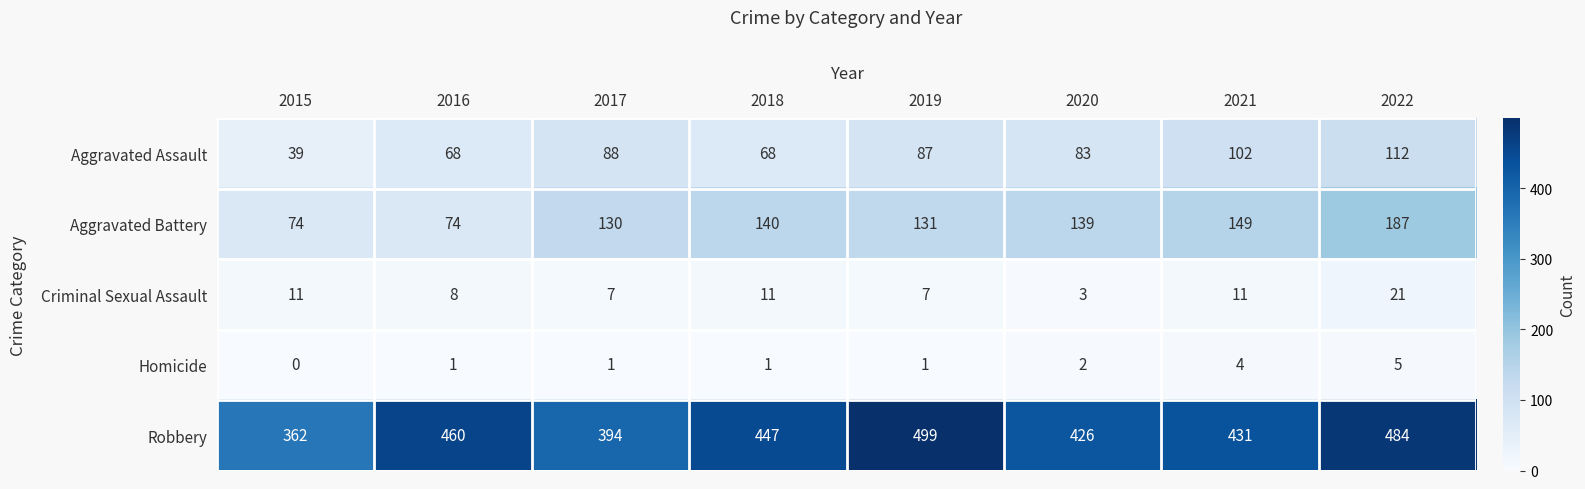

True or false: Robbery has a value of 167 at 2018.

False